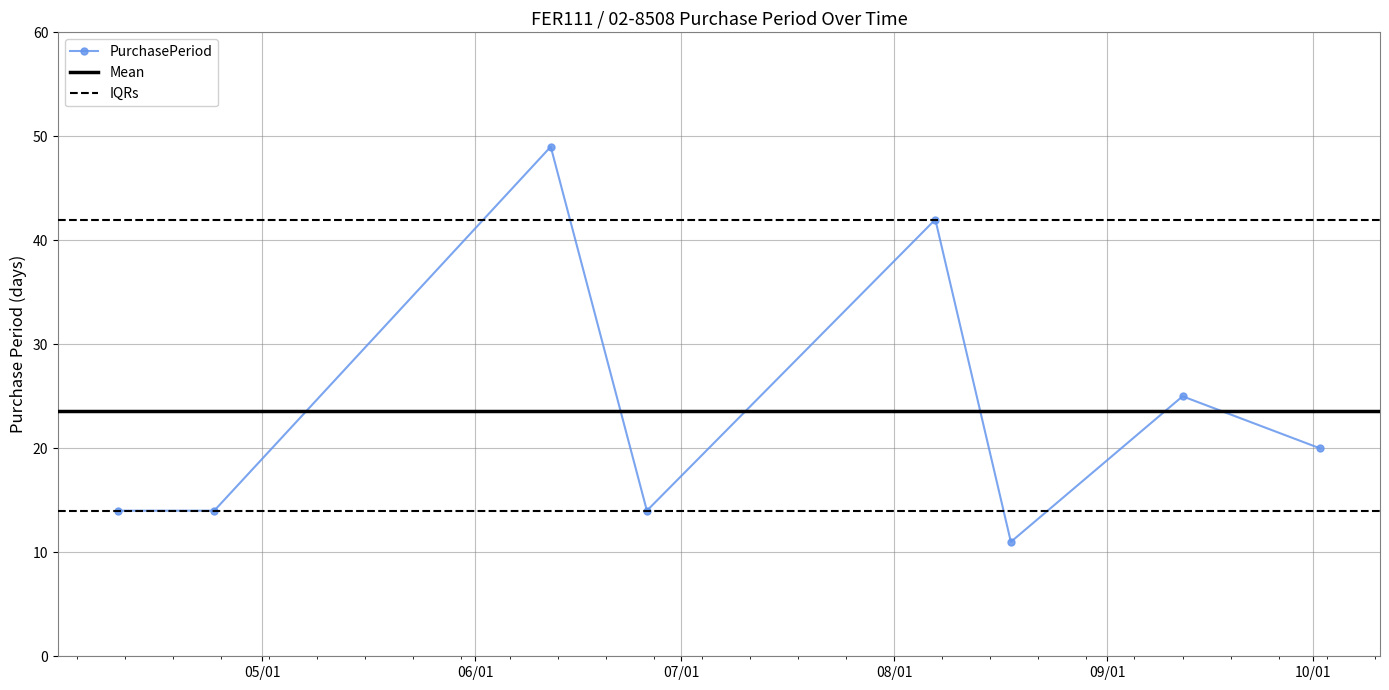

How many points are higher than both their immediate neighbors (excluding endpoints)?

3